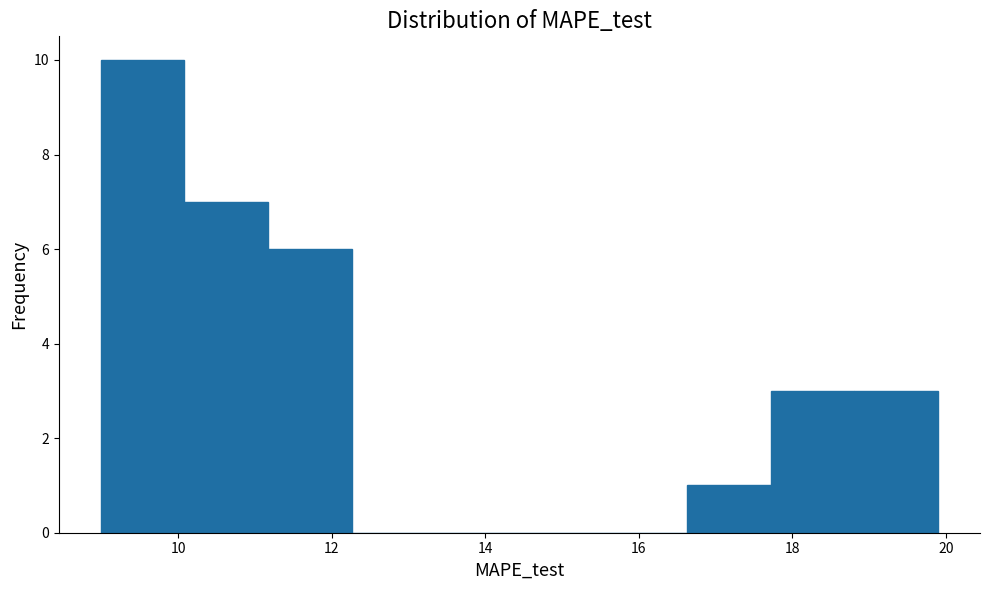

Reading left to right, transcribe this chart: for each bar, give the range it covers on the x-axis and its height. Neither the bar edges nor the heights are printed on the chart, so give them approximately, as read against the axes.

9.0 to 10.0: 10
10.0 to 11.2: 7
11.2 to 12.2: 6
12.2 to 13.4: 0
13.4 to 14.4: 0
14.4 to 15.6: 0
15.6 to 16.6: 0
16.6 to 17.8: 1
17.8 to 18.8: 3
18.8 to 19.8: 3